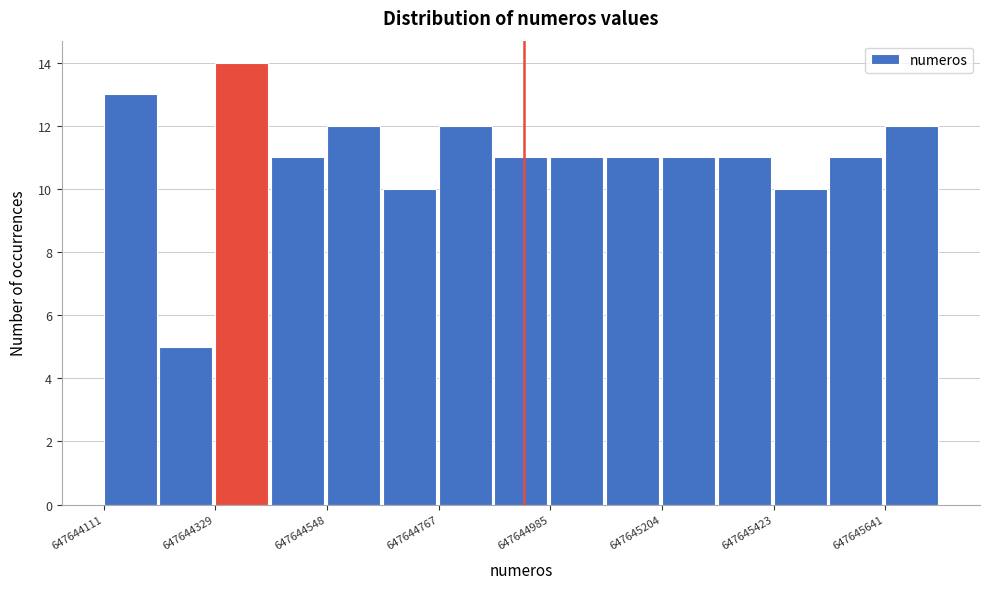

Read against the x-axis, roughly where is the centre of the tallest bar?

647644400